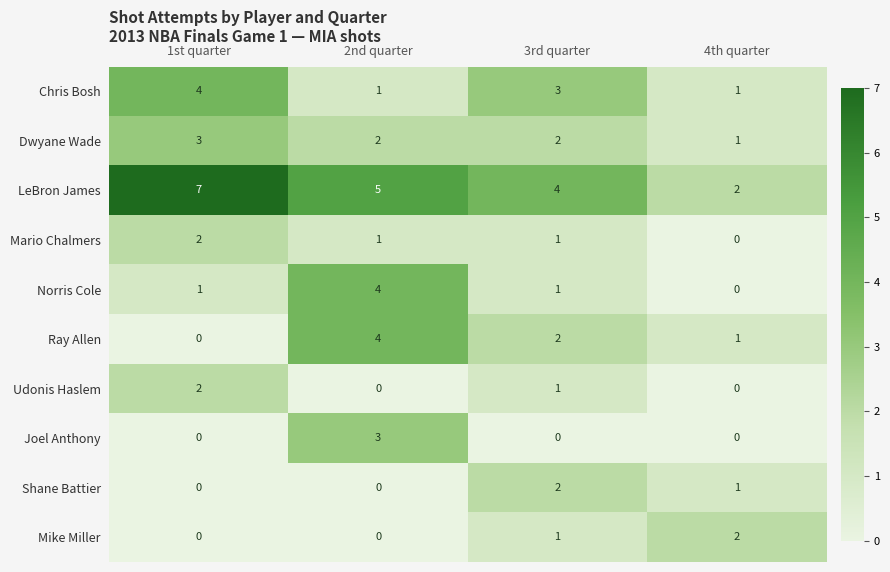

What is the sum of all Chris Bosh values?

9